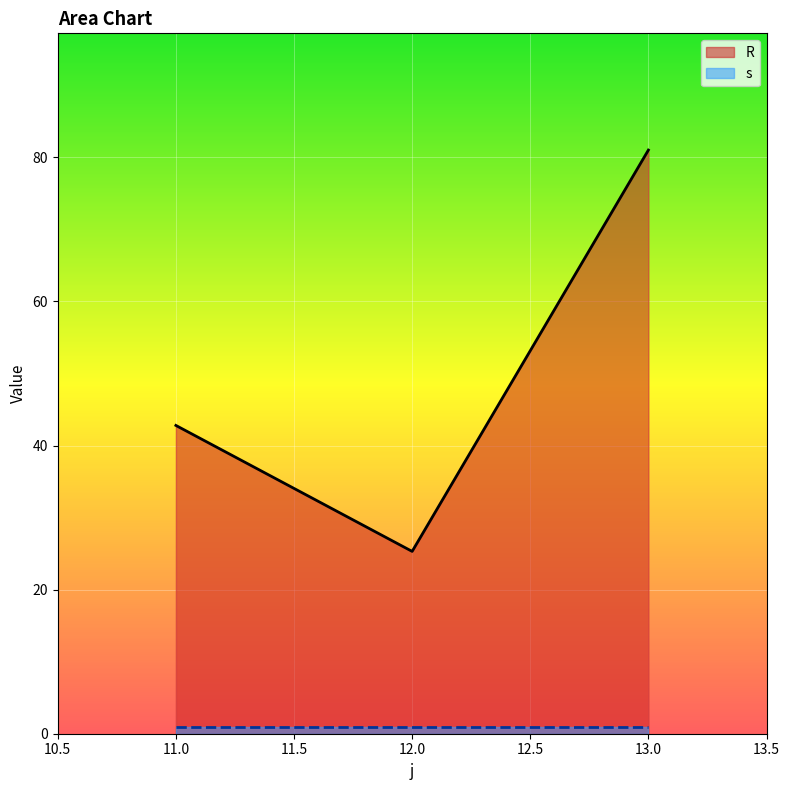

The value at 12 is 8.4. True or false?

False